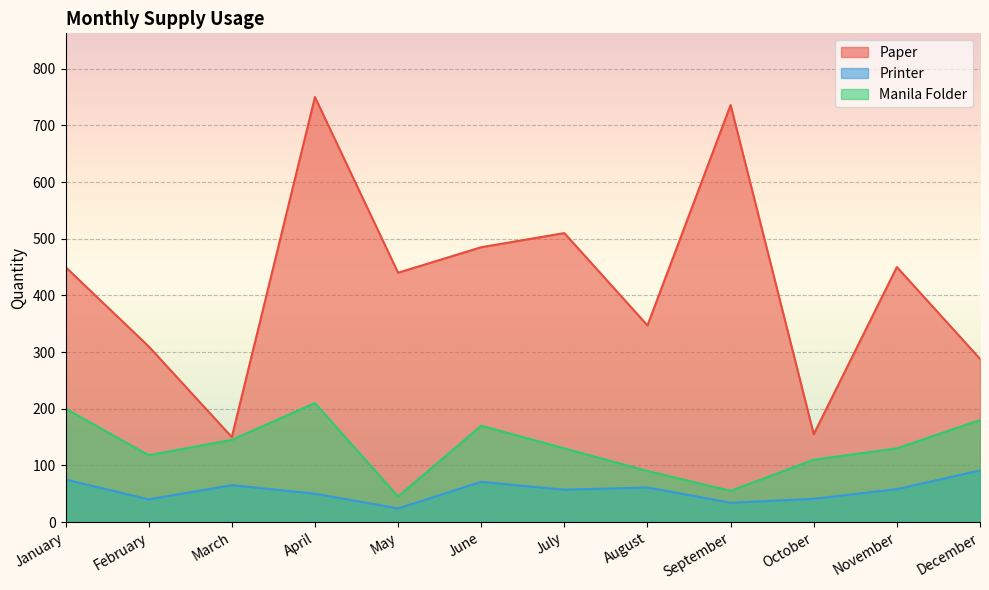

What is the sum of the Manila Folder values at December and June?

350